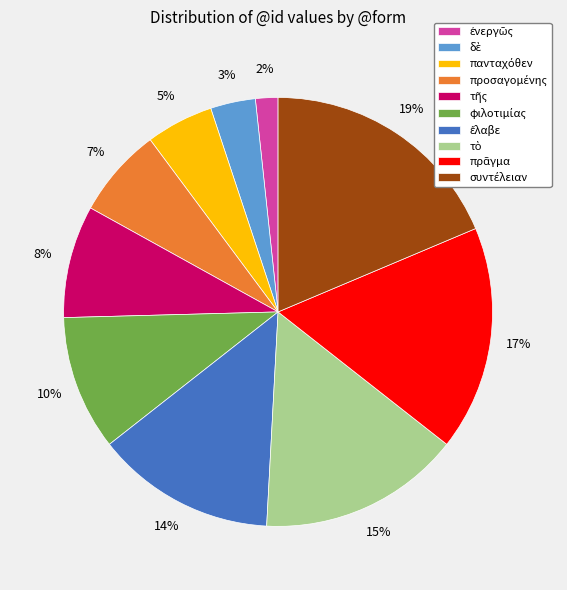

How many slices are in this pie chart?

10